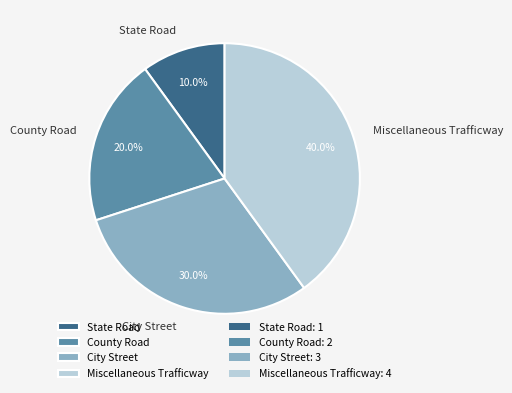

To the nearest percent, what portion does City Street represent?

30%